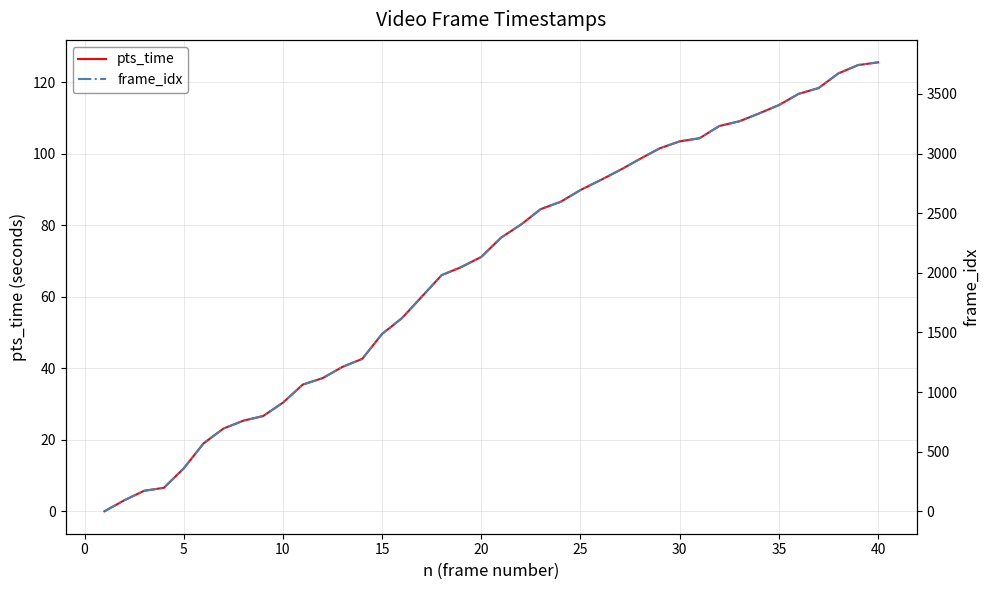

The value of pts_time at 35 is 39.6. True or false?

False